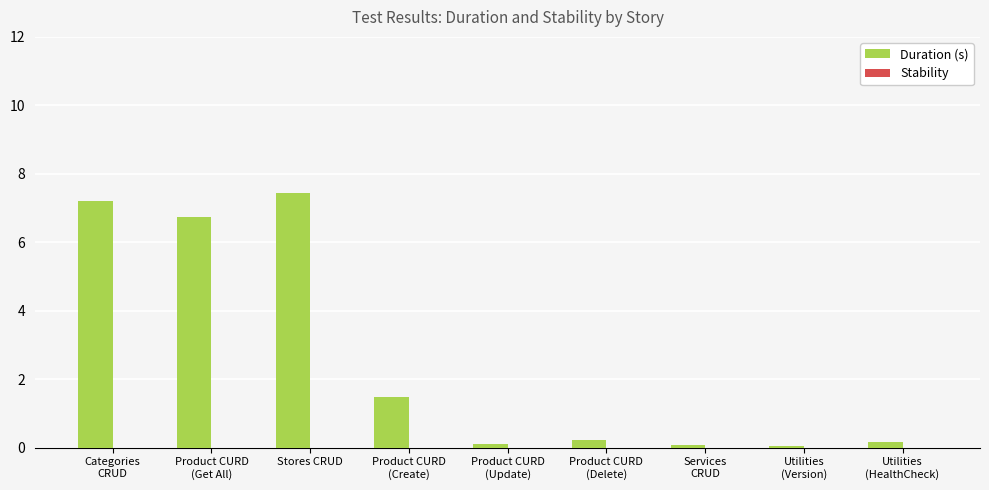

What is the average value?

2.6